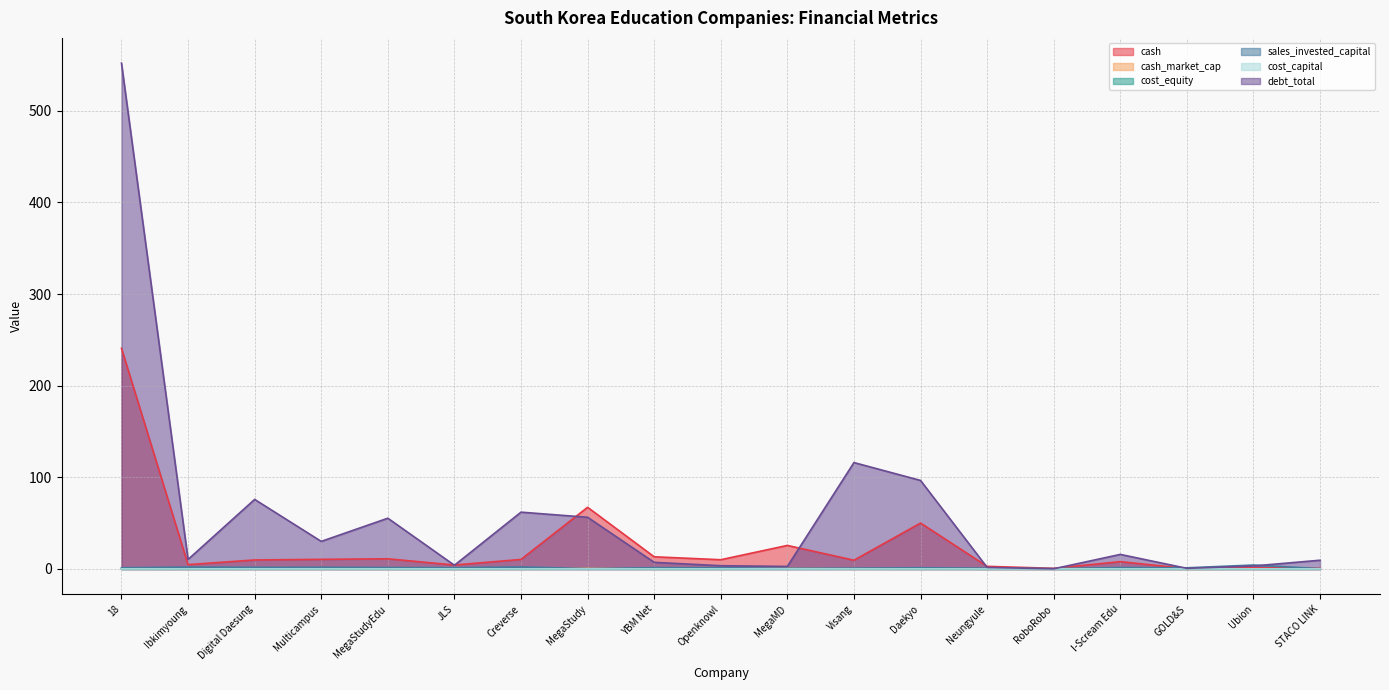

How many lines are shown in the chart?

6